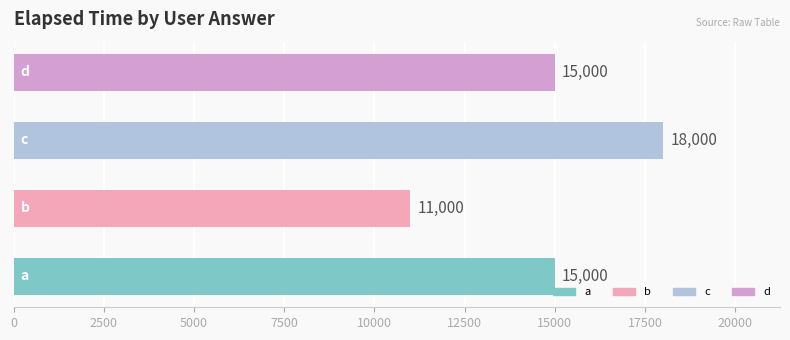

What is the minimum value shown in the chart?

11000